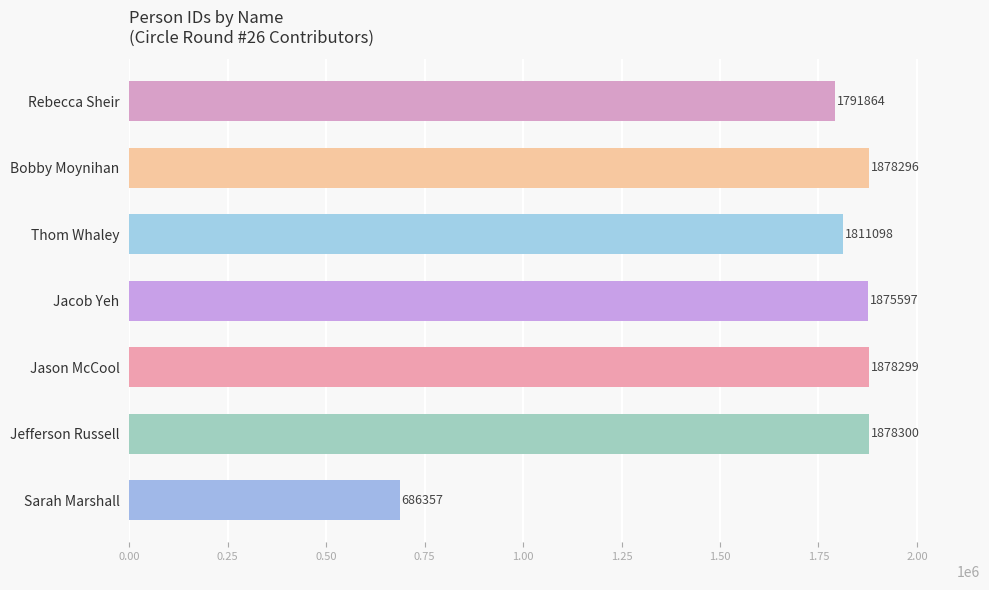

At which category does the chart reach its peak across all series?

Jefferson Russell